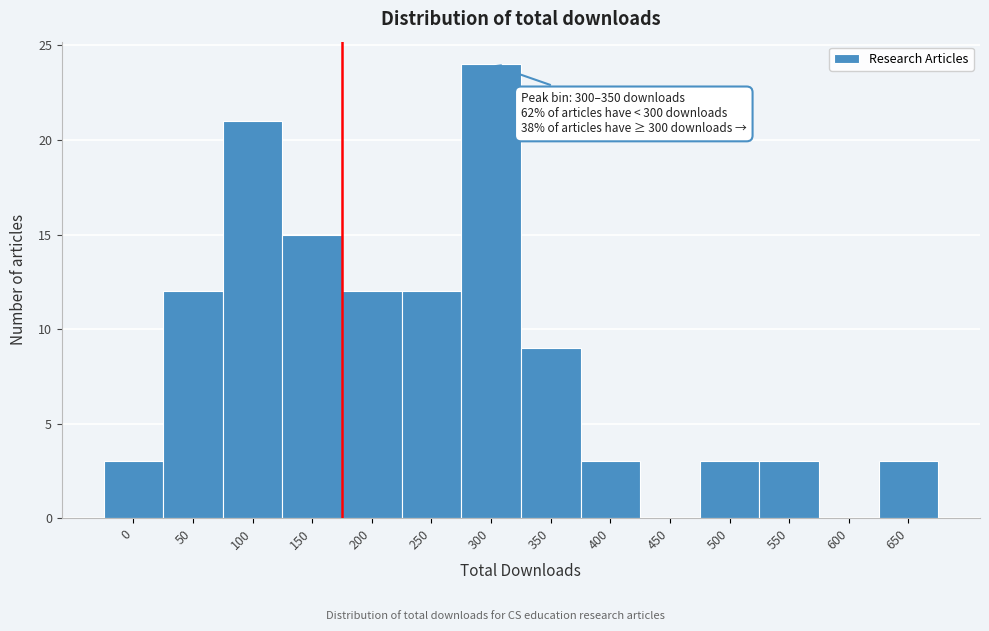

Reading left to right, what are all the values shown in this chart?

0=3	50=12	100=21	150=15	200=12	250=12	300=24	350=9	400=3	450=0	500=3	550=3	600=0	650=3